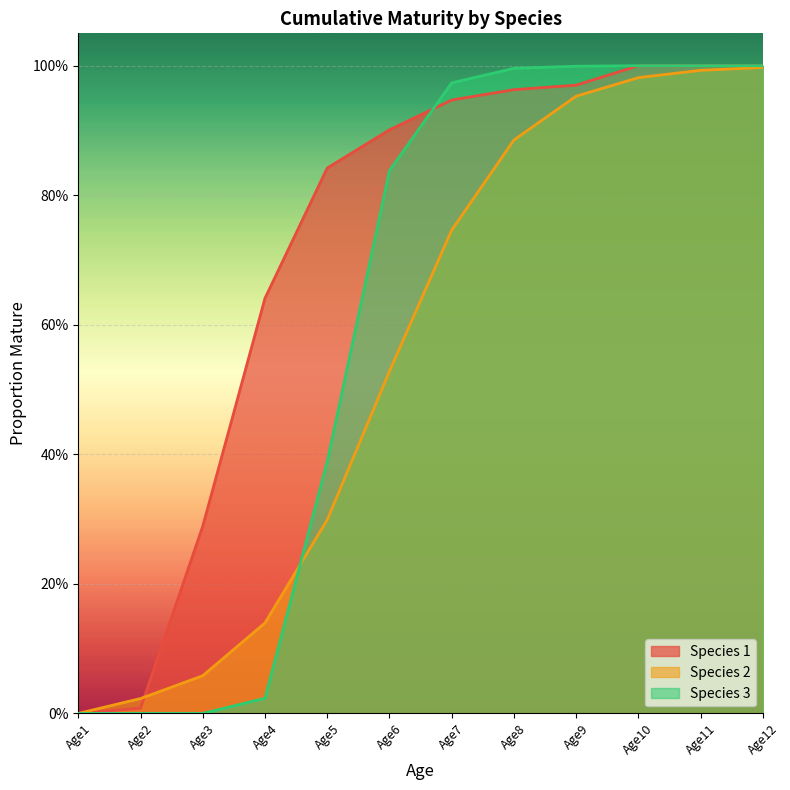

Rank the series by their average value, from highest to lowest.

Species 1, Species 3, Species 2